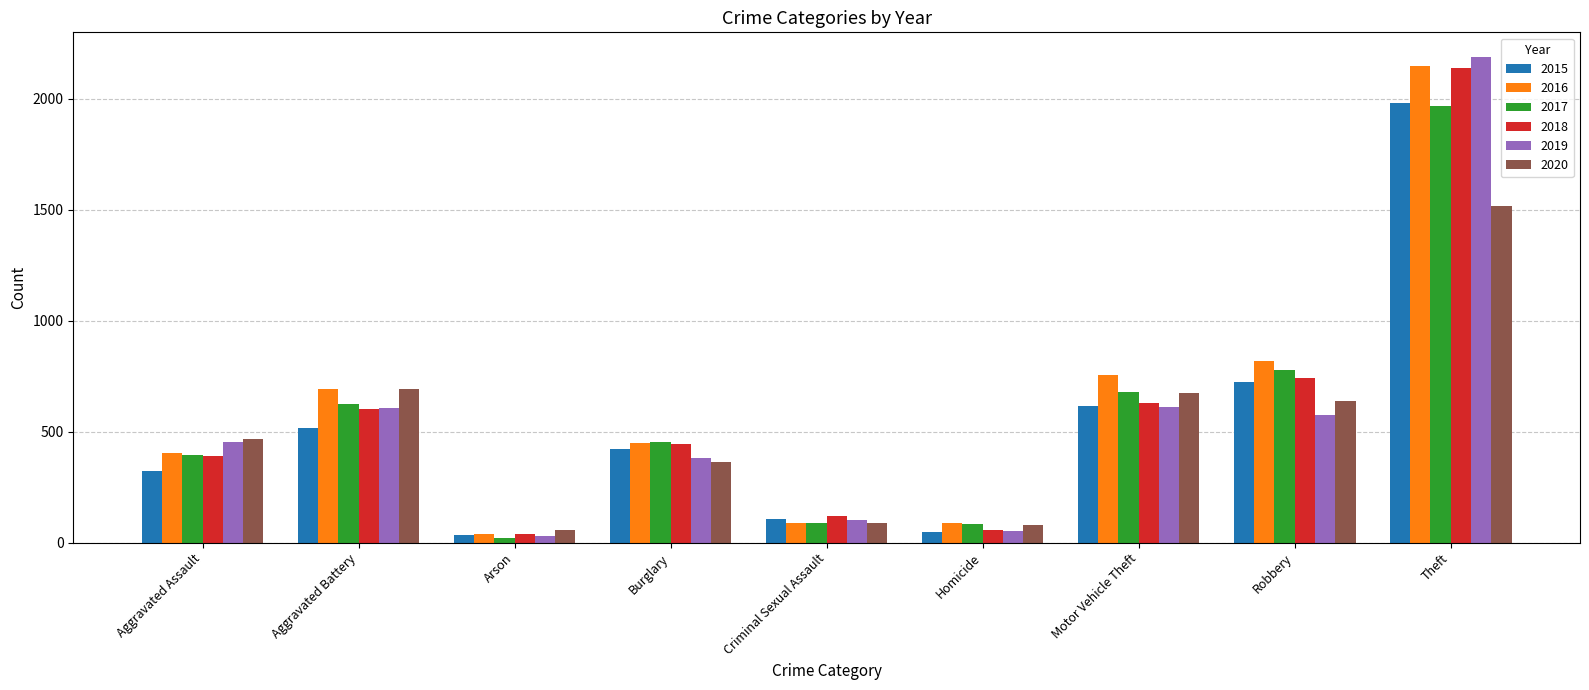

True or false: 2019 has a value of 864 at Theft.

False